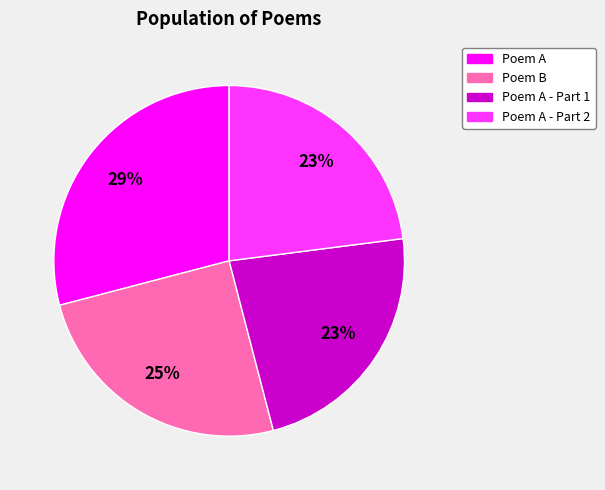

To the nearest percent, what is the average slice percentage?

25%